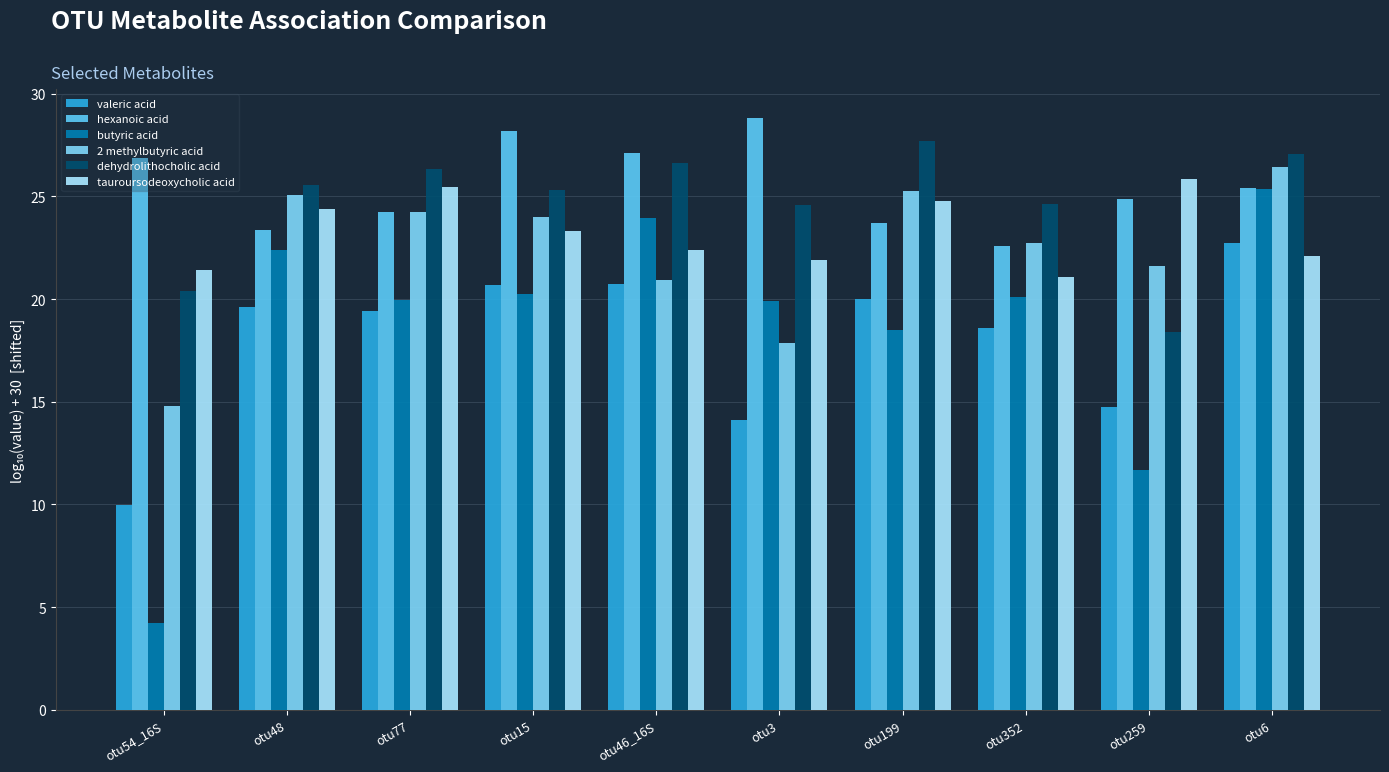

What is the difference between the tauroursodeoxycholic acid values at otu77 and otu3?

3.5